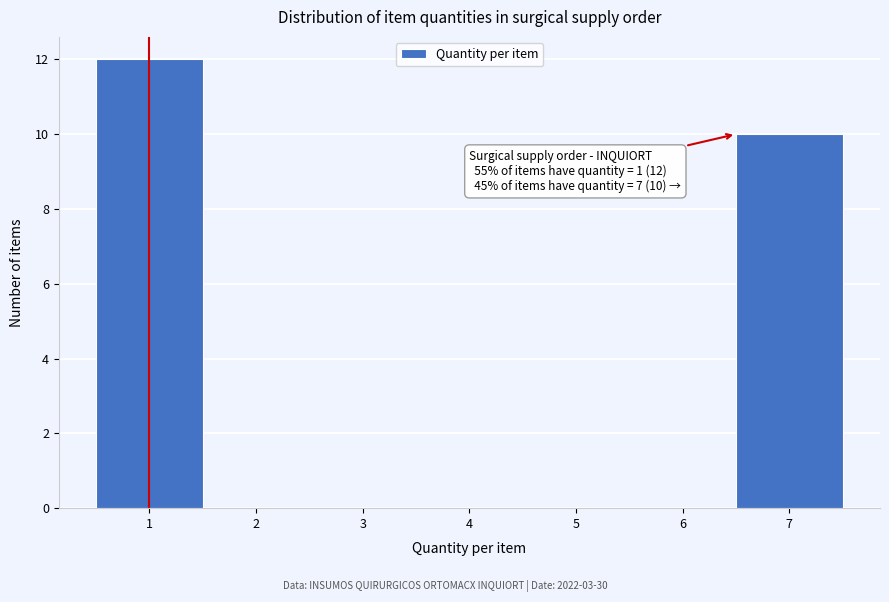

Reading left to right, extract all data points from this chart.

1=12	2=0	3=0	4=0	5=0	6=0	7=10